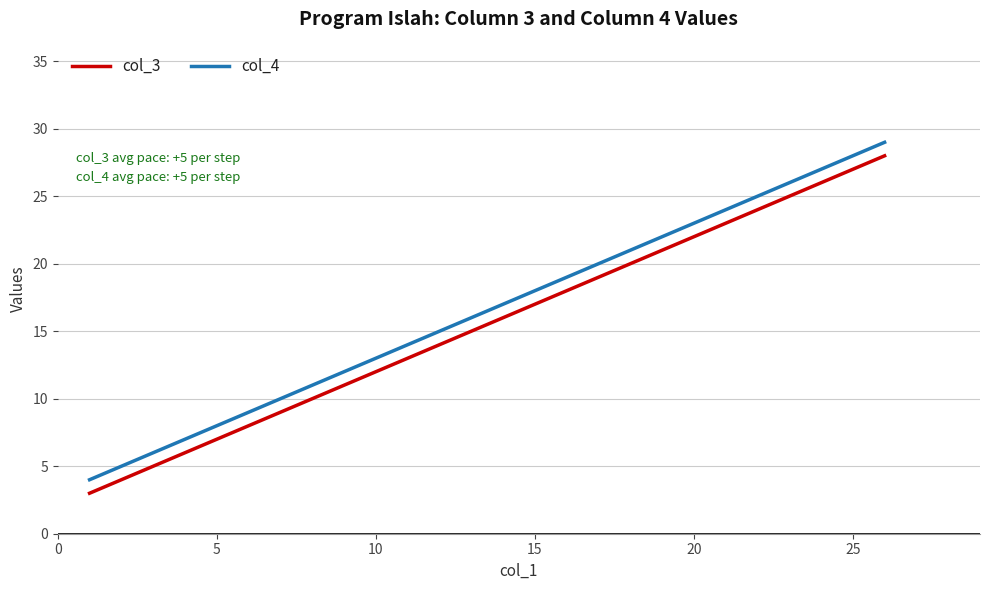

Which series has the largest total across all categories?

col_4